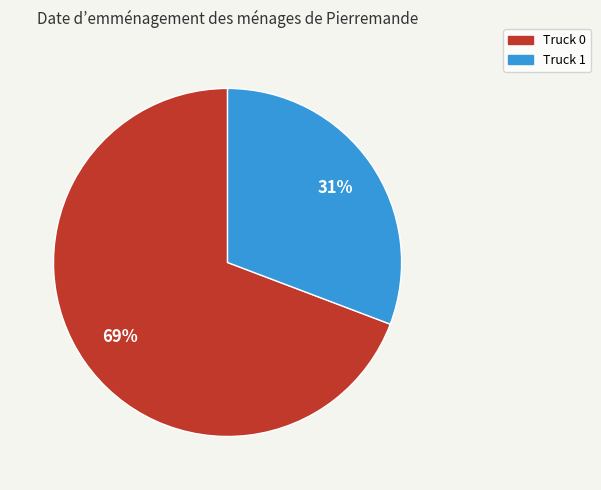

Rank the categories by value from highest to lowest.

Truck 0, Truck 1